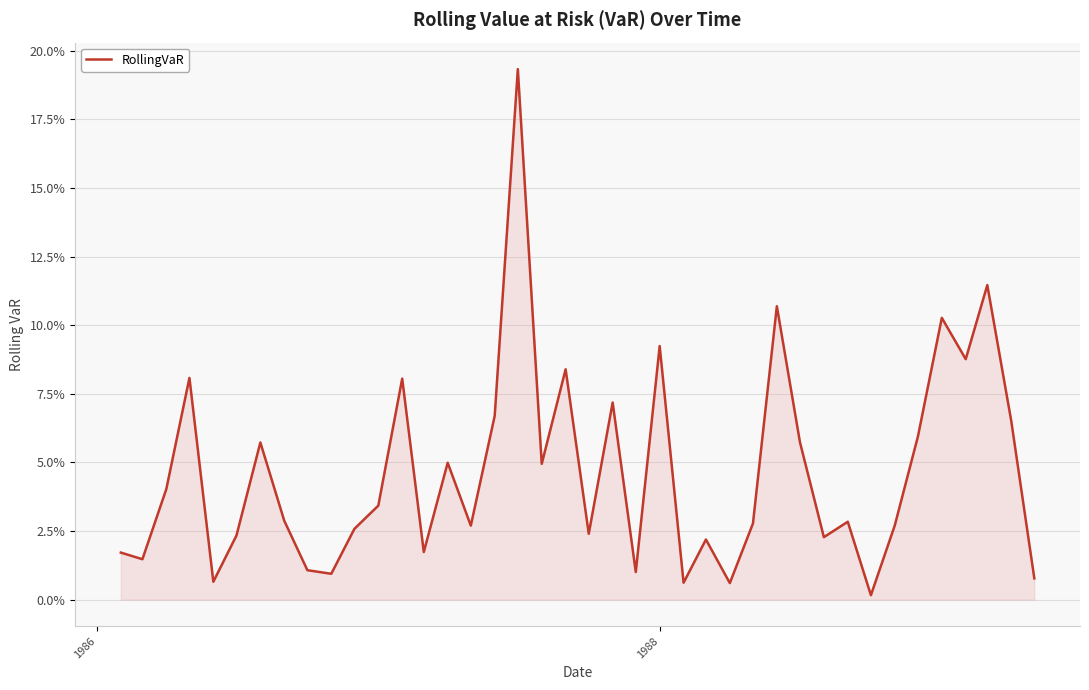

What is the sum of all values?

1.9